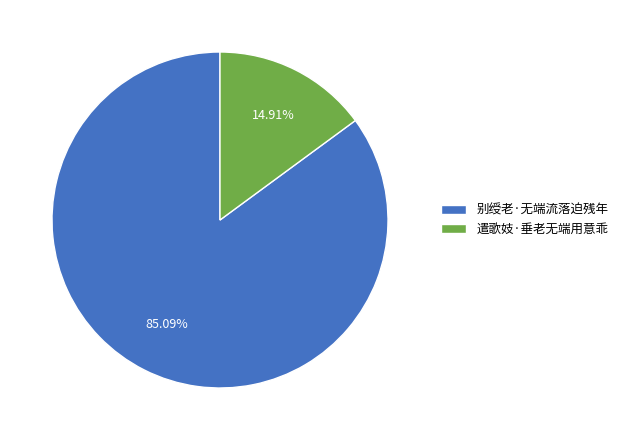

To the nearest percent, what is the average slice percentage?

50%